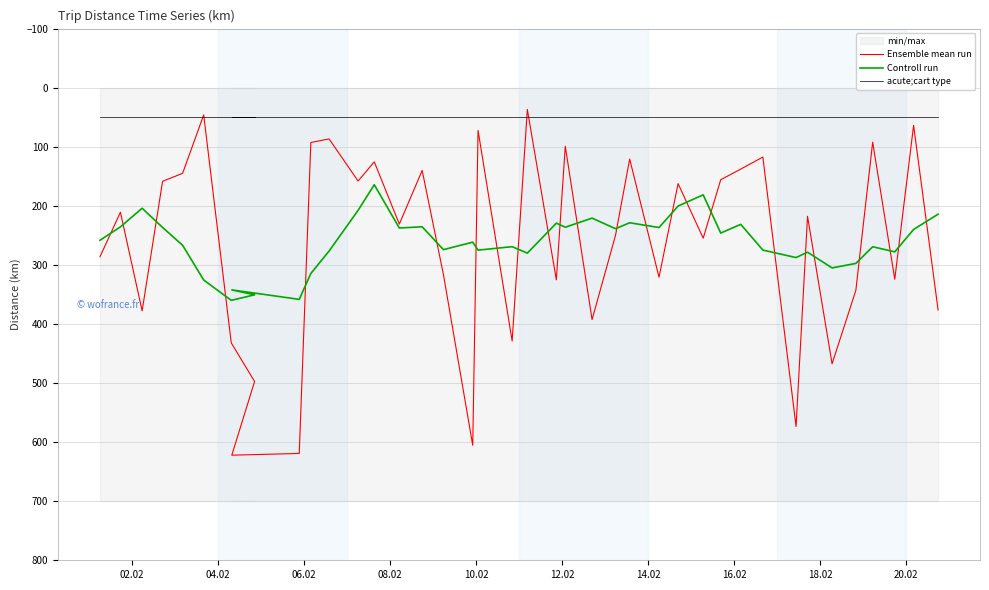

The value of Ensemble mean run at 12 is 79.1. True or false?

False